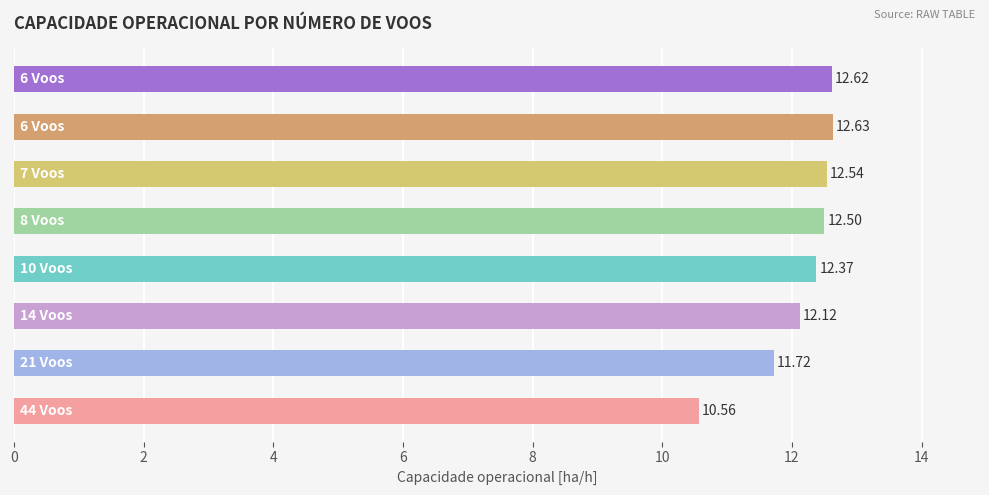

How many values are below 12?

2